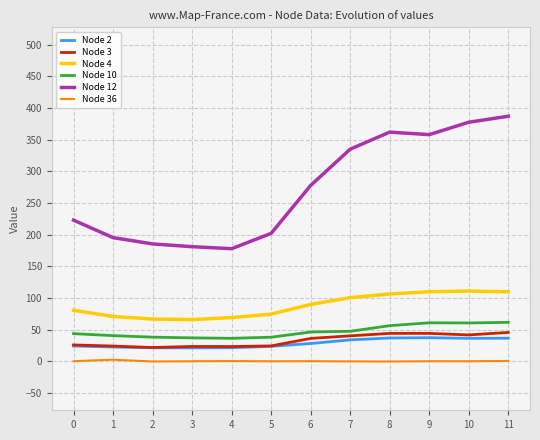

What is the difference between the maximum and second lowest values in the Node 12 series?

206.0